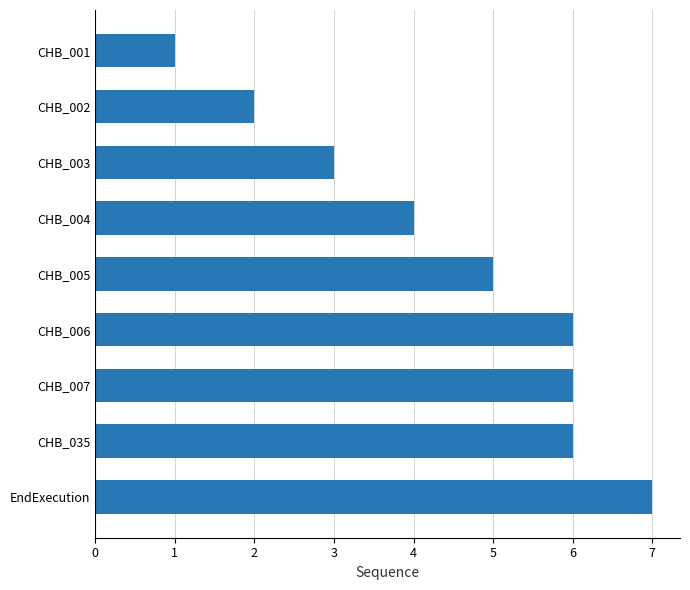

What is the maximum value shown in the chart?

7